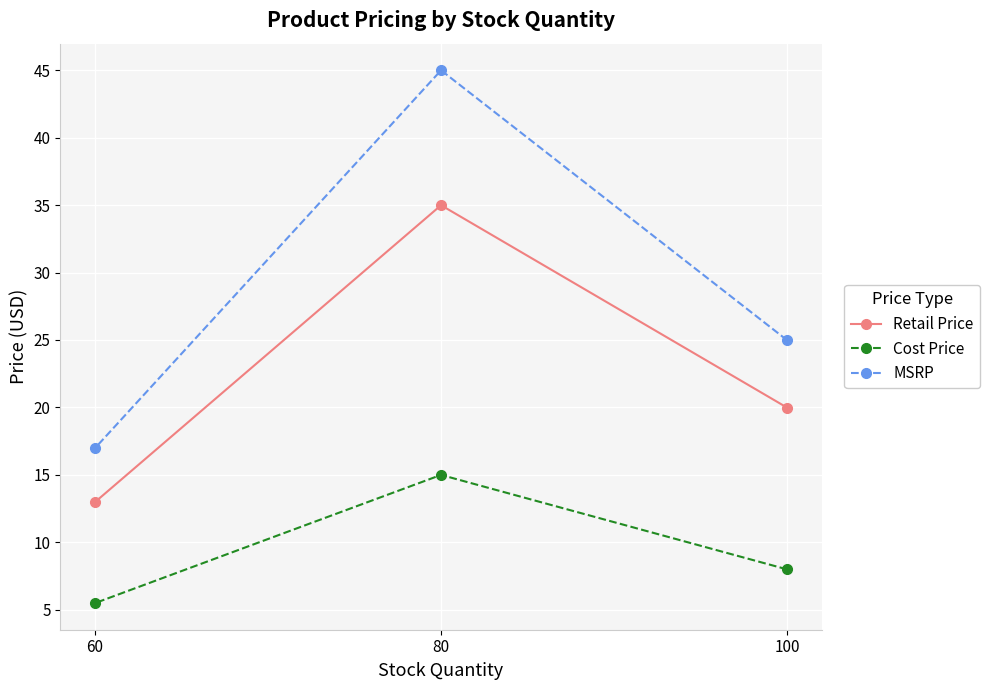

Count the number of categories in the chart.

3